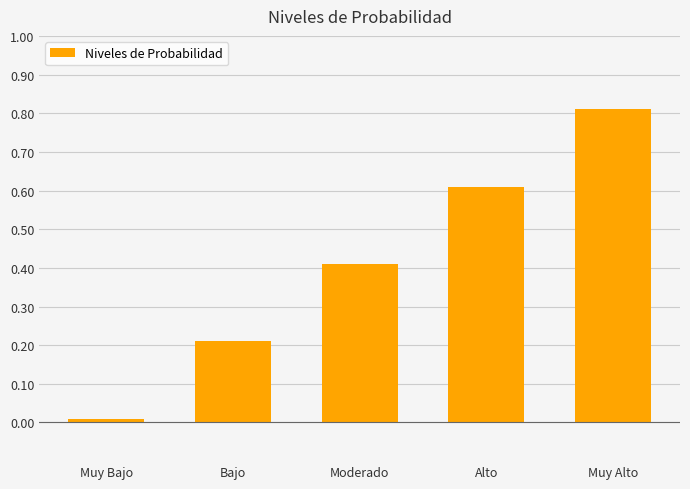

Where is the data nearest to the value 0?

Muy Bajo